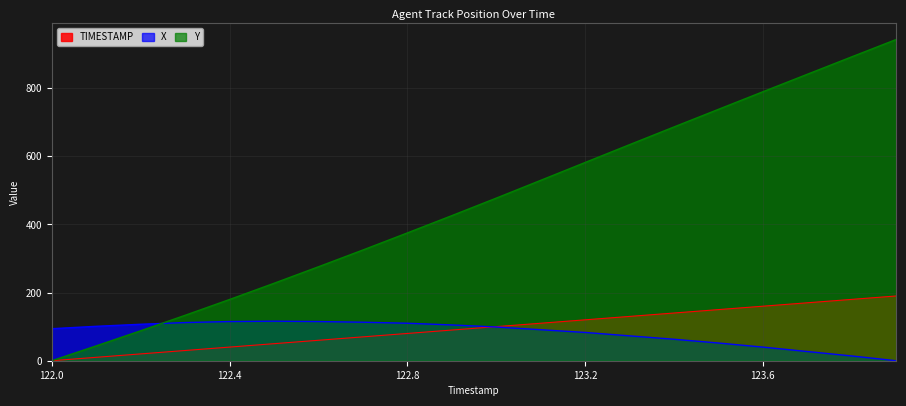

What is the label of the 7th point from the left?

122.6